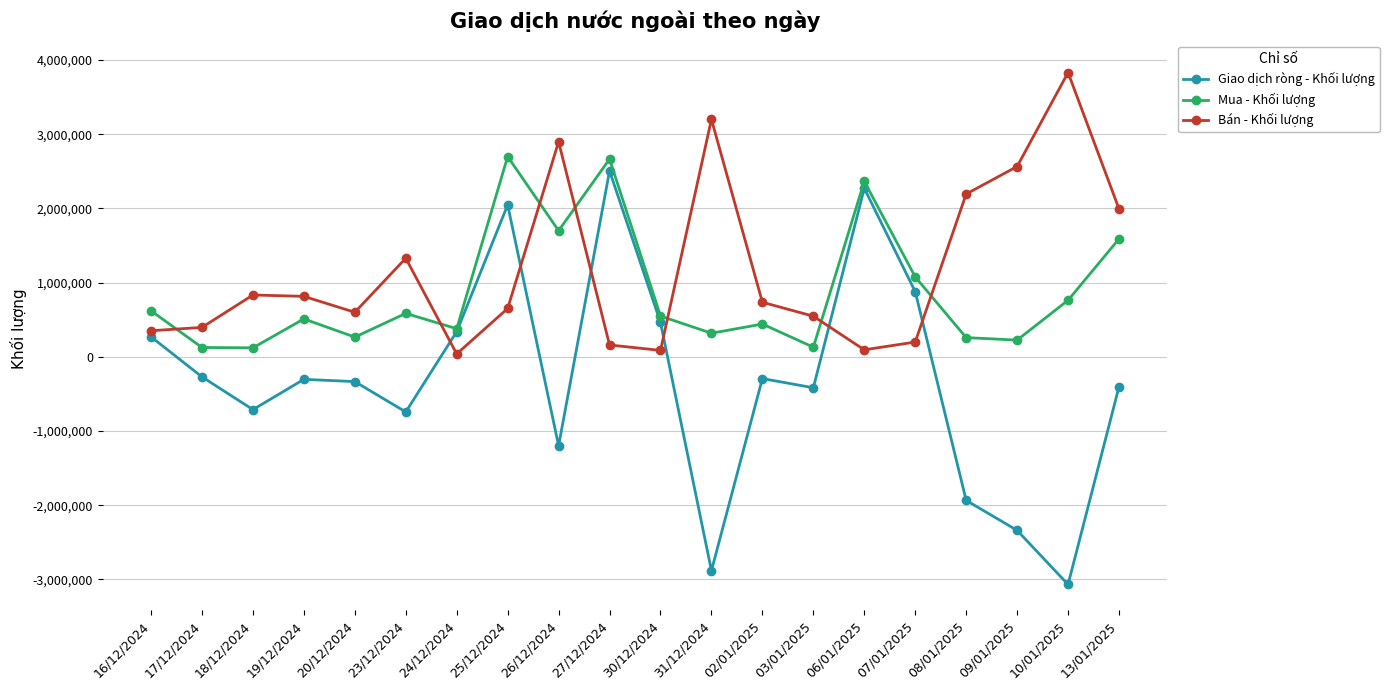

At which label does Bán - Khối lượng first exceed 734840?

18/12/2024